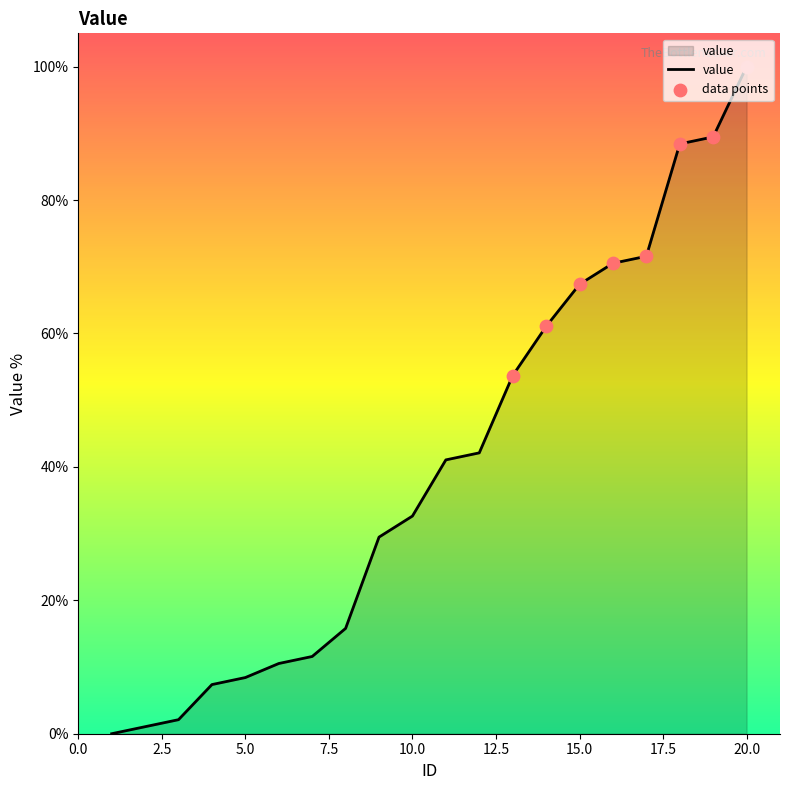

What is the difference between the maximum and minimum values?

100.0